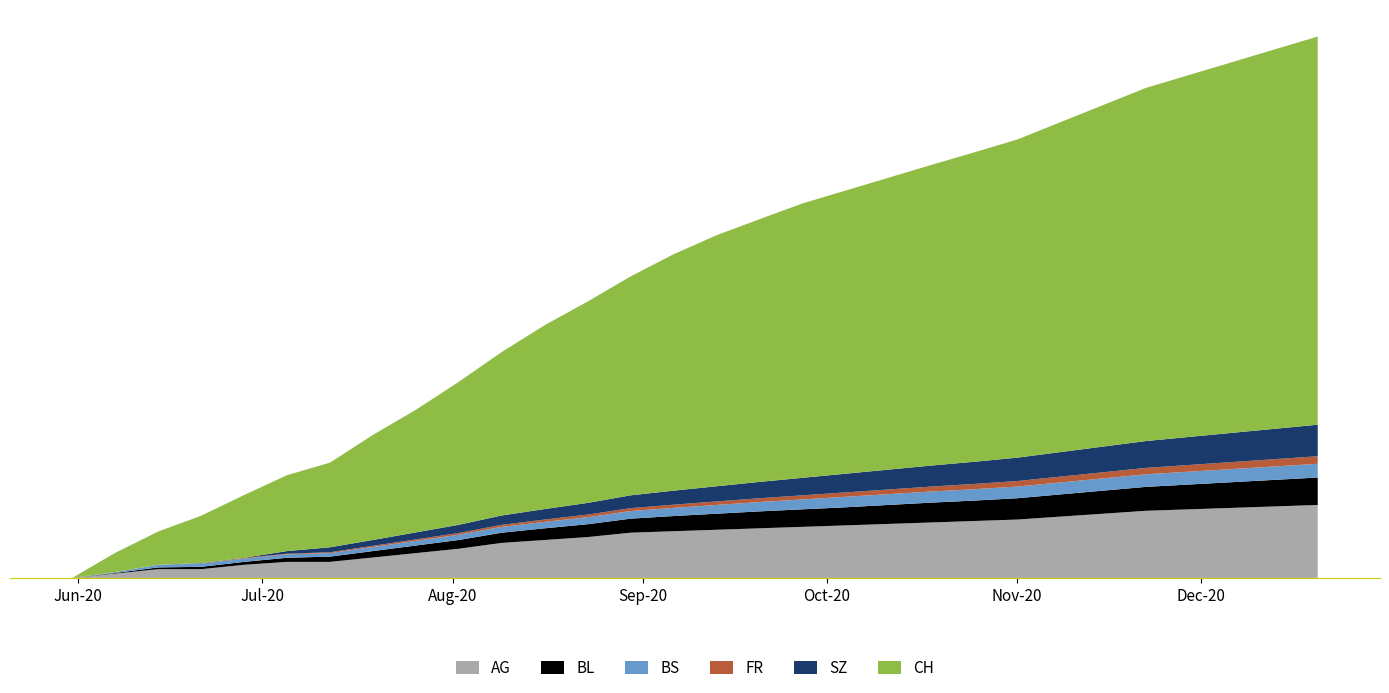

Reading left to right, list all the values displayed in this chart.

AG: 2020-05-31=0	2020-06-07=15	2020-06-14=30	2020-06-21=30	2020-06-28=45	2020-07-05=55	2020-07-12=55	2020-07-19=70	2020-07-26=85	2020-08-02=100	2020-08-09=120	2020-08-16=130	2020-08-23=140	2020-08-30=155	2020-09-06=160	2020-09-13=165	2020-09-20=170	2020-09-27=175	2020-10-04=180	2020-10-11=185	2020-10-18=190	2020-10-25=195	2020-11-01=200	2020-11-08=210	2020-11-15=220	2020-11-22=230	2020-11-29=235	2020-12-06=240	2020-12-13=245	2020-12-20=250
BL: 2020-05-31=0	2020-06-07=2	2020-06-14=6	2020-06-21=8	2020-06-28=10	2020-07-05=14	2020-07-12=18	2020-07-19=22	2020-07-26=26	2020-08-02=30	2020-08-09=35	2020-08-16=40	2020-08-23=44	2020-08-30=48	2020-09-06=52	2020-09-13=55	2020-09-20=58	2020-09-27=60	2020-10-04=62	2020-10-11=65	2020-10-18=68	2020-10-25=70	2020-11-01=73	2020-11-08=76	2020-11-15=79	2020-11-22=82	2020-11-29=85	2020-12-06=88	2020-12-13=91	2020-12-20=94
BS: 2020-05-31=0	2020-06-07=3	2020-06-14=9	2020-06-21=11	2020-06-28=11	2020-07-05=12	2020-07-12=12	2020-07-19=14	2020-07-26=16	2020-08-02=18	2020-08-09=20	2020-08-16=22	2020-08-23=24	2020-08-30=26	2020-09-06=28	2020-09-13=30	2020-09-20=32	2020-09-27=34	2020-10-04=36	2020-10-11=37	2020-10-18=38	2020-10-25=39	2020-11-01=40	2020-11-08=41	2020-11-15=42	2020-11-22=43	2020-11-29=44	2020-12-06=45	2020-12-13=46	2020-12-20=47
FR: 2020-05-31=0	2020-06-07=0	2020-06-14=0	2020-06-21=1	2020-06-28=2	2020-07-05=2	2020-07-12=3	2020-07-19=4	2020-07-26=5	2020-08-02=6	2020-08-09=7	2020-08-16=8	2020-08-23=9	2020-08-30=10	2020-09-06=11	2020-09-13=12	2020-09-20=13	2020-09-27=14	2020-10-04=15	2020-10-11=16	2020-10-18=17	2020-10-25=18	2020-11-01=19	2020-11-08=20	2020-11-15=21	2020-11-22=22	2020-11-29=23	2020-12-06=24	2020-12-13=25	2020-12-20=26
SZ: 2020-05-31=0	2020-06-07=0	2020-06-14=0	2020-06-21=1	2020-06-28=1	2020-07-05=9	2020-07-12=17	2020-07-19=20	2020-07-26=24	2020-08-02=28	2020-08-09=32	2020-08-16=36	2020-08-23=40	2020-08-30=44	2020-09-06=48	2020-09-13=52	2020-09-20=56	2020-09-27=60	2020-10-04=64	2020-10-11=68	2020-10-18=72	2020-10-25=76	2020-11-01=80	2020-11-08=84	2020-11-15=88	2020-11-22=92	2020-11-29=96	2020-12-06=100	2020-12-13=104	2020-12-20=108
CH: 2020-05-31=0	2020-06-07=66	2020-06-14=114	2020-06-21=162	2020-06-28=215	2020-07-05=260	2020-07-12=290	2020-07-19=360	2020-07-26=420	2020-08-02=490	2020-08-09=560	2020-08-16=630	2020-08-23=690	2020-08-30=750	2020-09-06=810	2020-09-13=860	2020-09-20=900	2020-09-27=940	2020-10-04=970	2020-10-11=1000	2020-10-18=1030	2020-10-25=1060	2020-11-01=1090	2020-11-08=1130	2020-11-15=1170	2020-11-22=1210	2020-11-29=1240	2020-12-06=1270	2020-12-13=1300	2020-12-20=1330